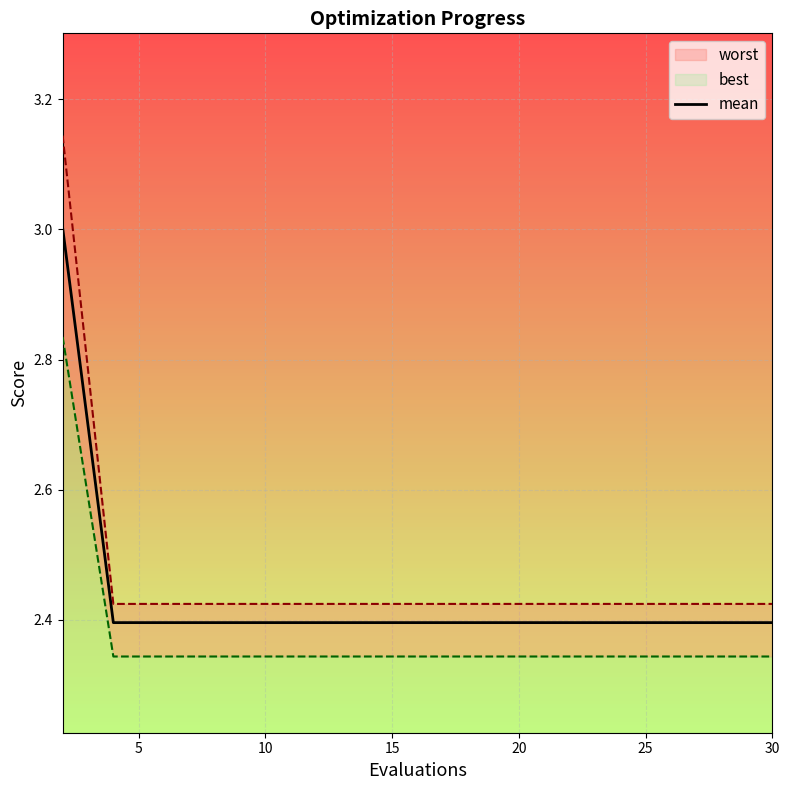

What is the maximum value for mean?

3.0